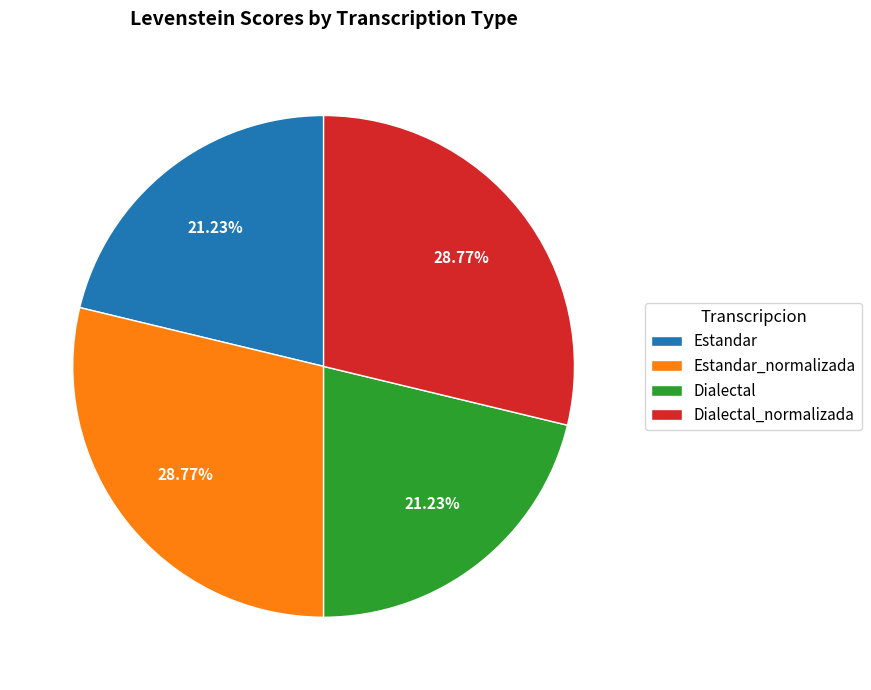

To the nearest percent, what is the average slice percentage?

25%